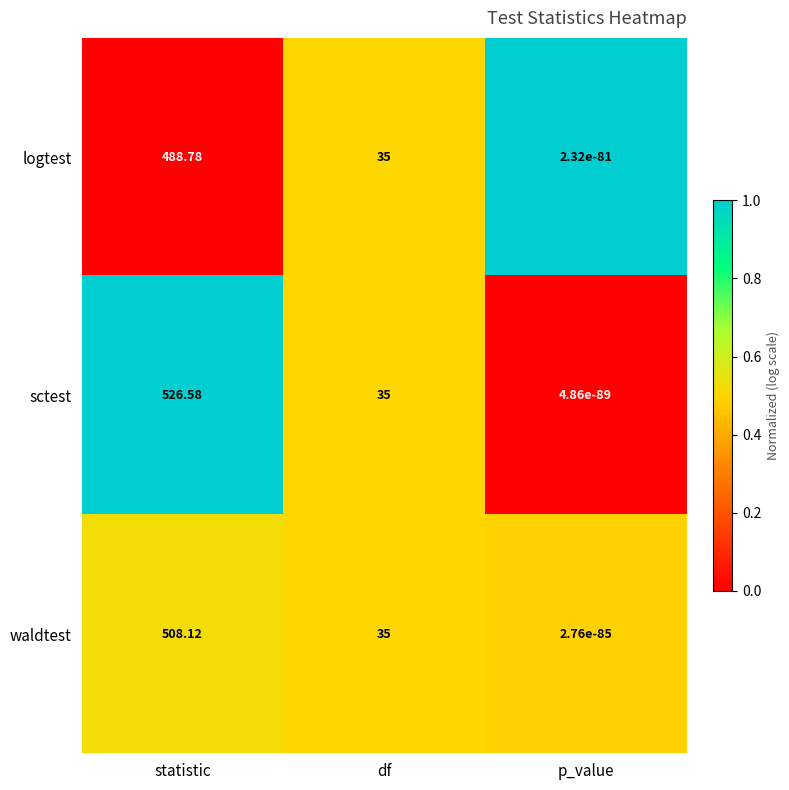

How many values in the logtest series are below 35?

1